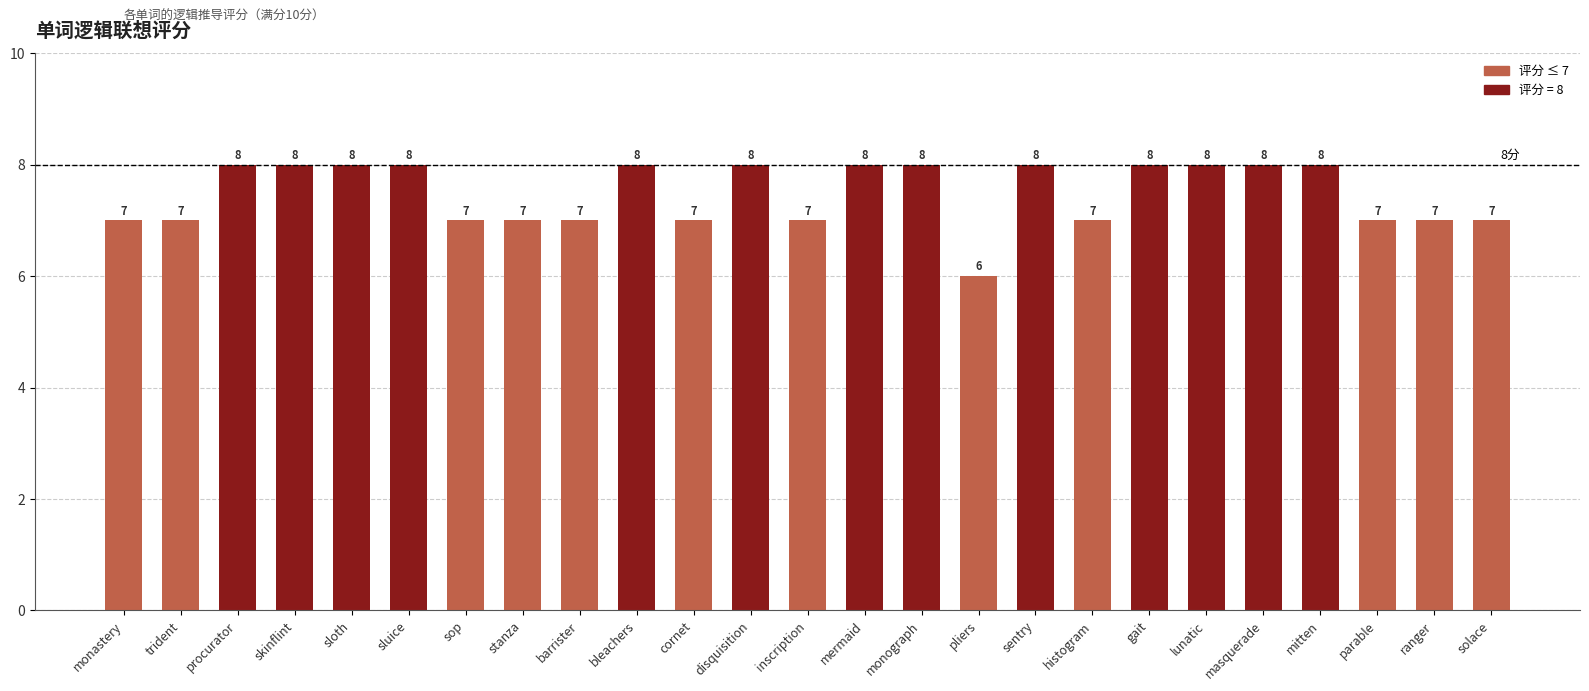

What is the average value?

7